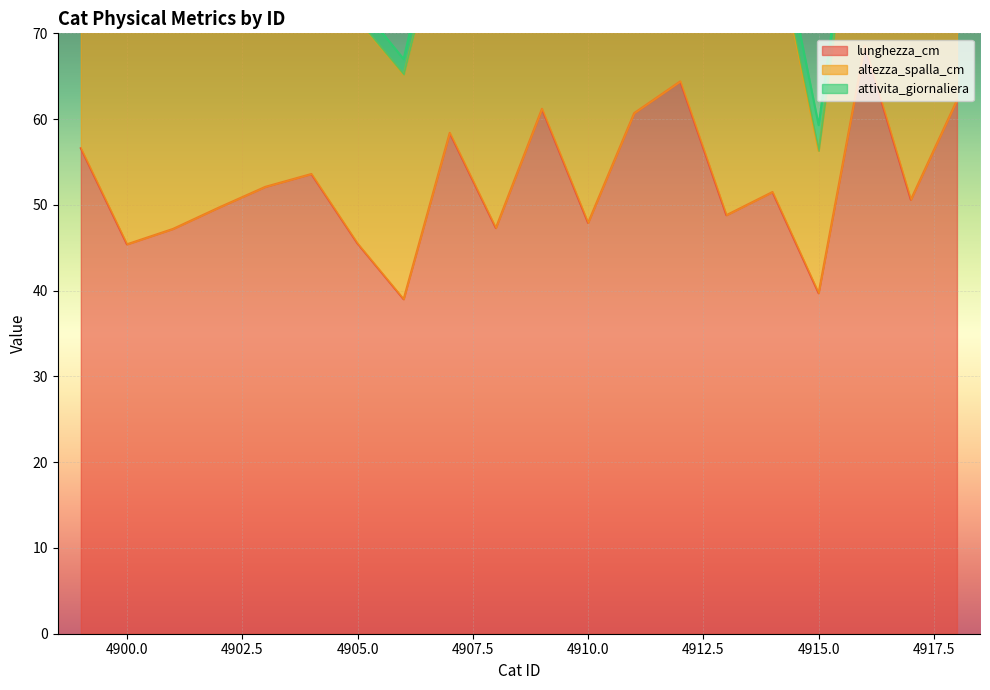

Reading right to left, list all the values displayed in this chart.

lunghezza_cm: 4918=62.2	4917=50.6	4916=68.6	4915=39.7	4914=51.5	4913=48.8	4912=64.4	4911=60.7	4910=47.9	4909=61.2	4908=47.3	4907=58.4	4906=39.0	4905=45.5	4904=53.6	4903=52.1	4902=49.7	4901=47.2	4900=45.4	4899=56.6
altezza_spalla_cm: 4918=26.9	4917=23.4	4916=27.5	4915=16.6	4914=30.8	4913=27.3	4912=39.2	4911=32.0	4910=28.2	4909=32.7	4908=29.4	4907=28.2	4906=26.2	4905=26.1	4904=24.1	4903=26.4	4902=28.1	4901=30.4	4900=38.1	4899=29.9
attivita_giornaliera: 4918=2.3	4917=2.2	4916=2.1	4915=3.0	4914=3.6	4913=3.3	4912=3.2	4911=4.6	4910=2.7	4909=4.0	4908=3.9	4907=3.6	4906=1.8	4905=2.0	4904=6.6	4903=0.5	4902=2.9	4901=4.1	4900=6.3	4899=5.0